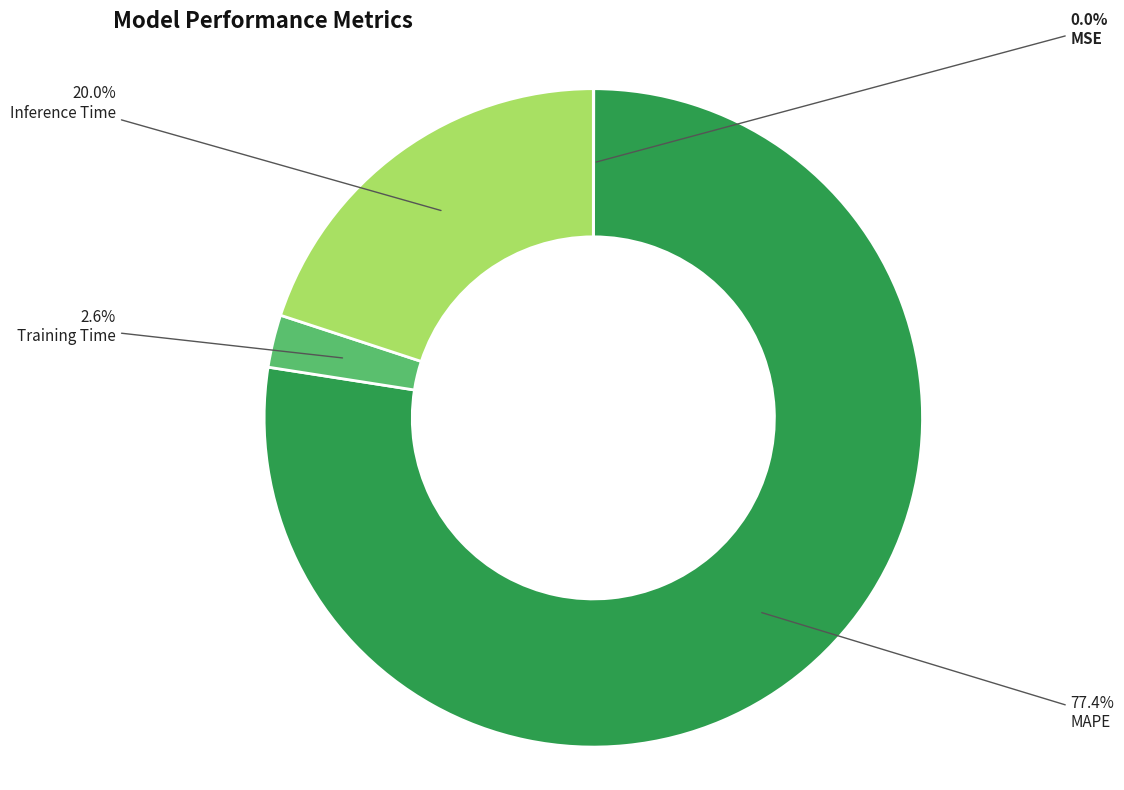

Do MAPE and Training Time together represent more than half of the pie?

Yes